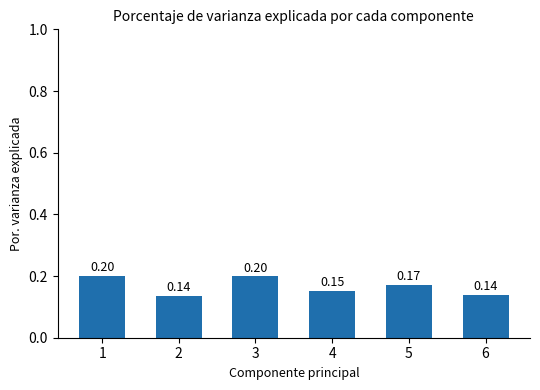

Which category has the lowest value across all series?

2